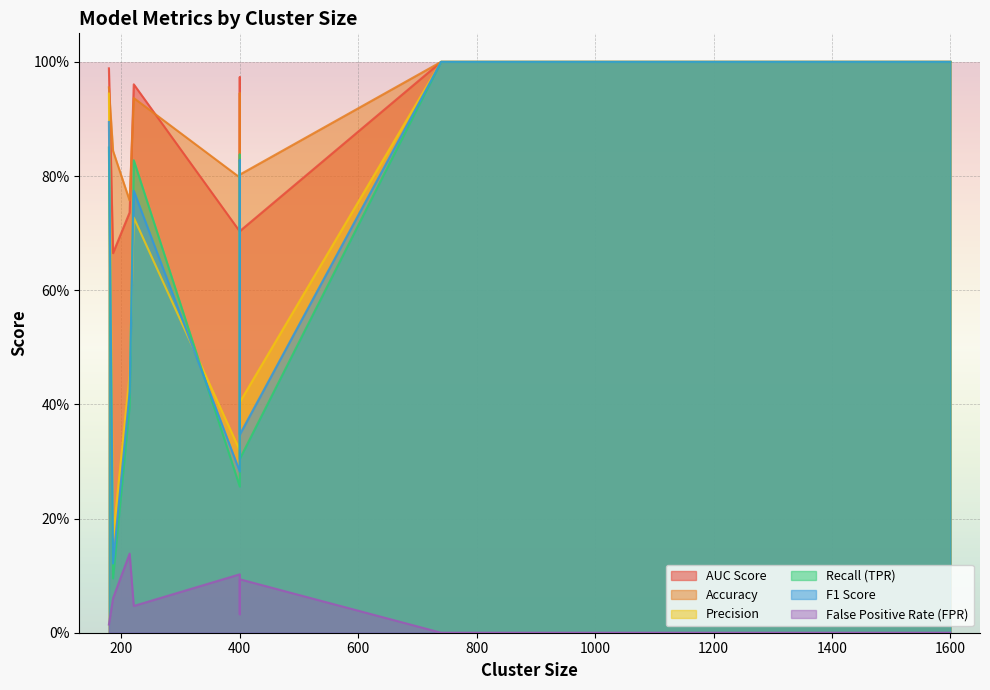

True or false: F1 Score and AUC Score intersect in this chart.

False